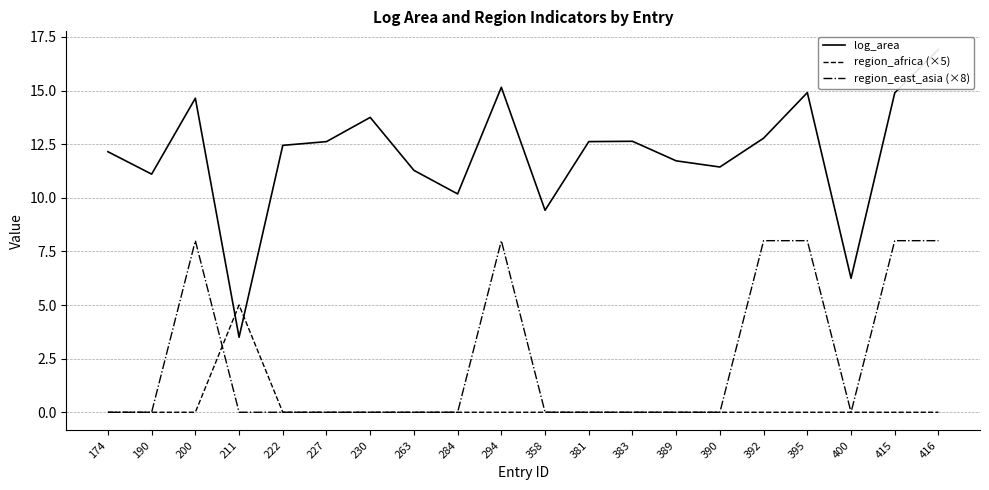

In region_east_asia (×8), how many points are higher than both neighbors (excluding endpoints)?

2